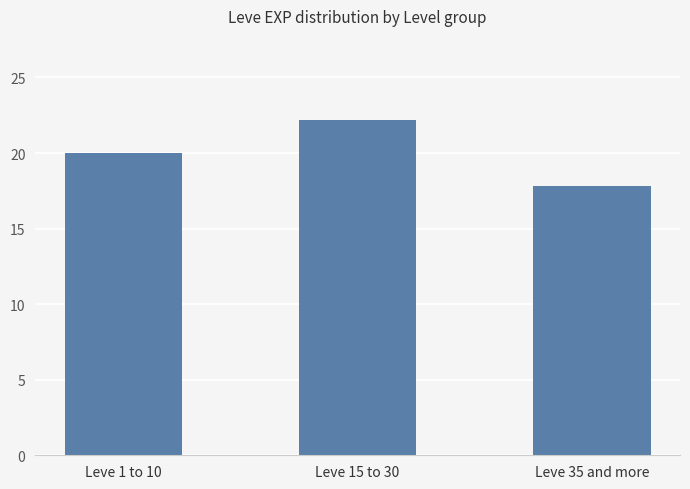

What is the change in value from Leve 15 to 30 to Leve 35 and more?

-4.4